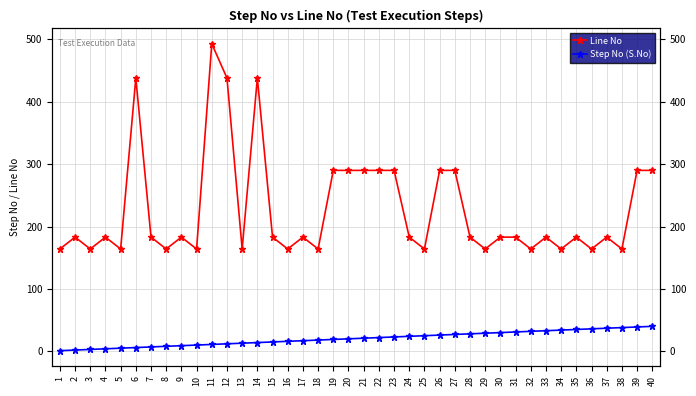

The Line No series shows 164 at 36. True or false?

True